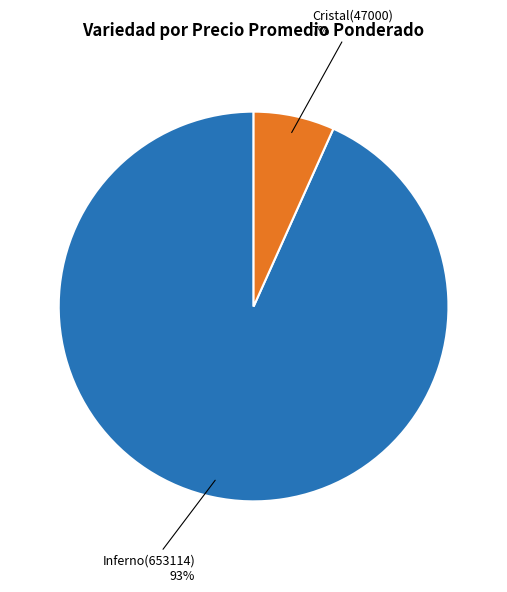

To the nearest percent, what is the average slice percentage?

50%